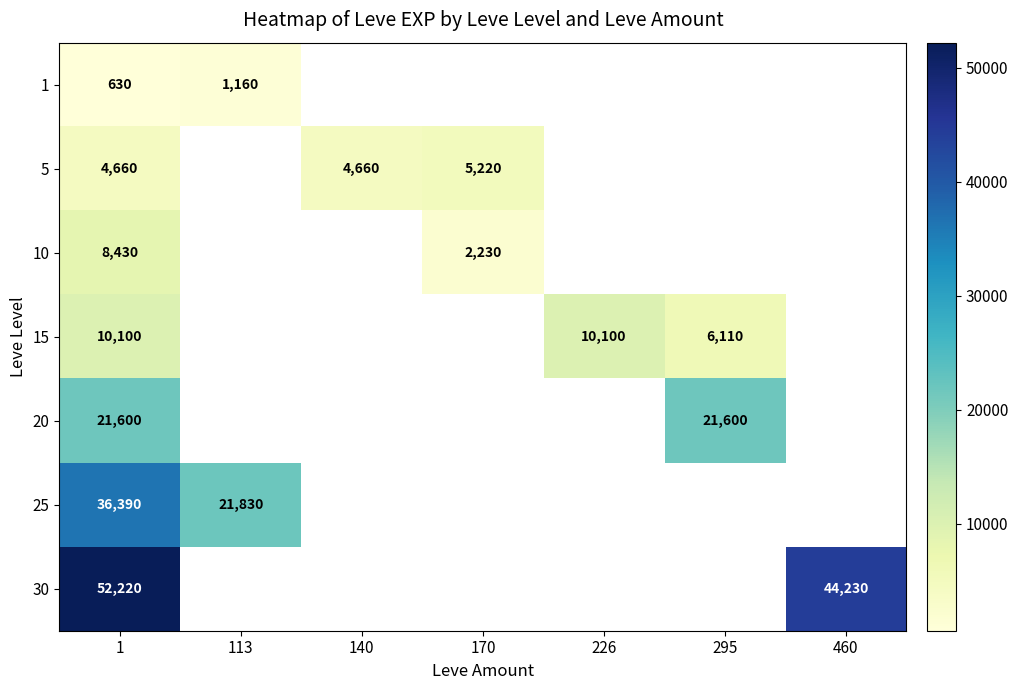

The value of 30 at 460 is 13084. True or false?

False